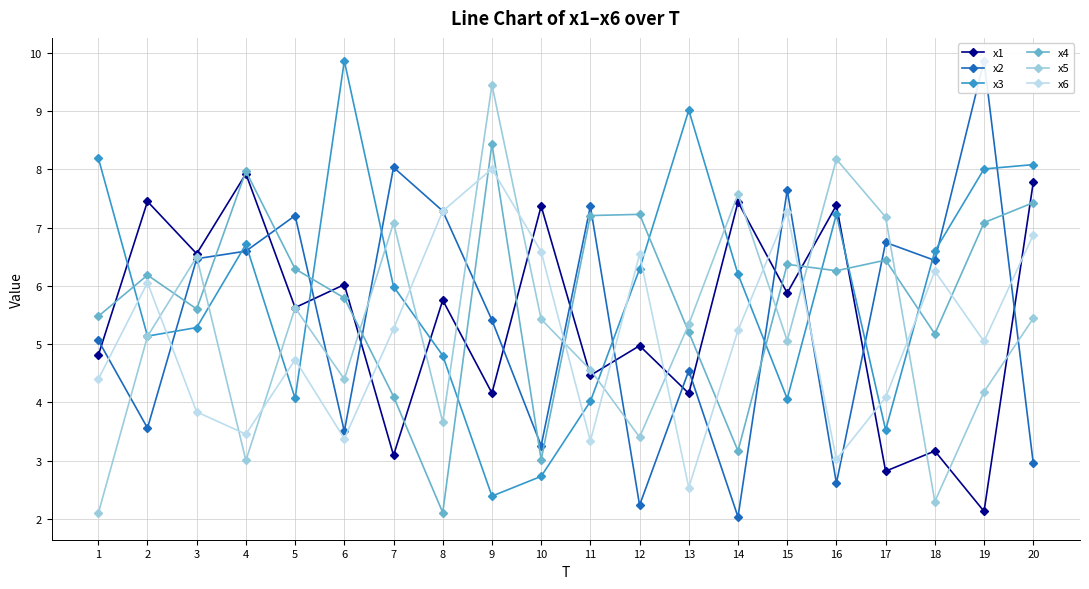

Reading left to right, extract all data points from this chart.

x1: 4.8	7.4	6.6	7.9	5.6	6.0	3.1	5.8	4.2	7.4	4.5	5.0	4.2	7.4	5.9	7.4	2.8	3.2	2.1	7.8
x2: 5.1	3.6	6.5	6.6	7.2	3.5	8.0	7.3	5.4	3.3	7.4	2.2	4.5	2.0	7.6	2.6	6.7	6.4	9.9	3.0
x3: 8.2	5.1	5.3	6.7	4.1	9.9	6.0	4.8	2.4	2.7	4.0	6.3	9.0	6.2	4.1	7.2	3.5	6.6	8.0	8.1
x4: 5.5	6.2	5.6	8.0	6.3	5.8	4.1	2.1	8.4	3.0	7.2	7.2	5.2	3.2	6.4	6.3	6.4	5.2	7.1	7.4
x5: 2.1	5.1	6.5	3.0	5.6	4.4	7.1	3.7	9.4	5.4	4.6	3.4	5.3	7.6	5.1	8.2	7.2	2.3	4.2	5.4
x6: 4.4	6.1	3.8	3.5	4.7	3.4	5.3	7.3	8.0	6.6	3.3	6.5	2.5	5.2	7.3	3.0	4.1	6.3	5.0	6.9